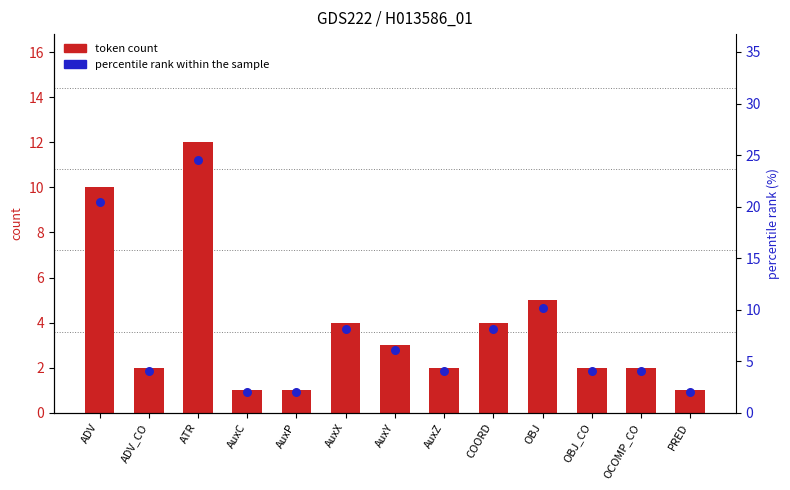

What are all the series names shown in the legend?

token count, percentile rank within the sample